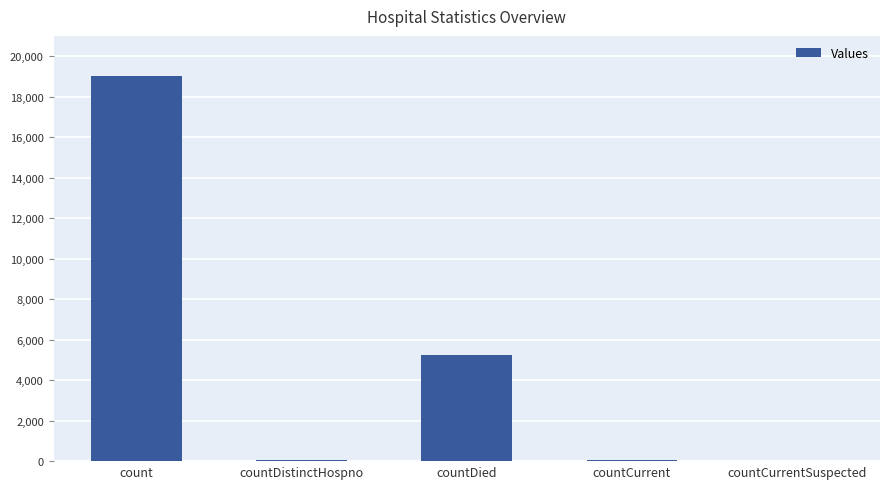

Where is the data nearest to the value 9512?

countDied